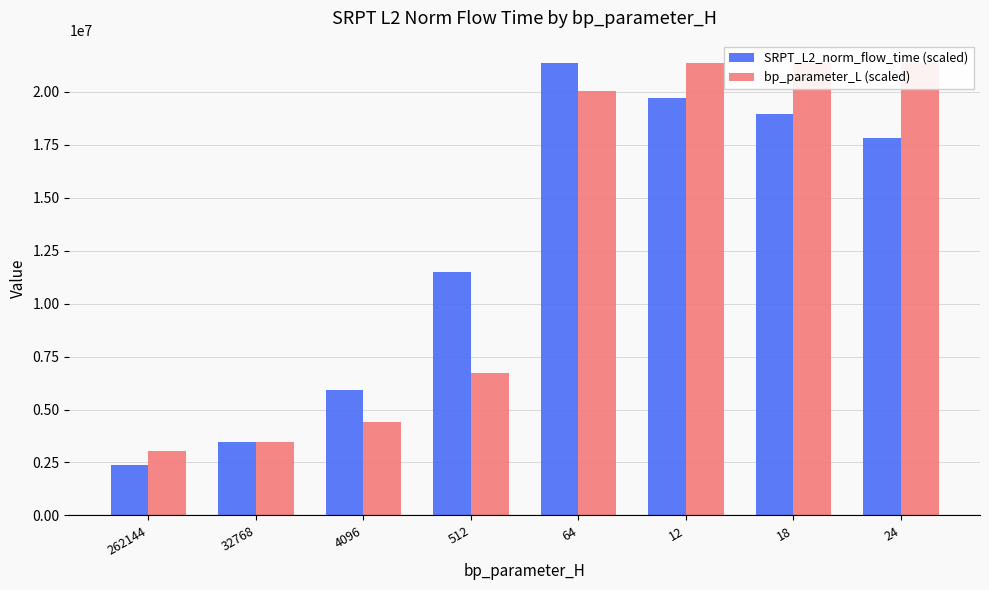

Where does the SRPT_L2_norm_flow_time (scaled) series first go above 17798035?

64